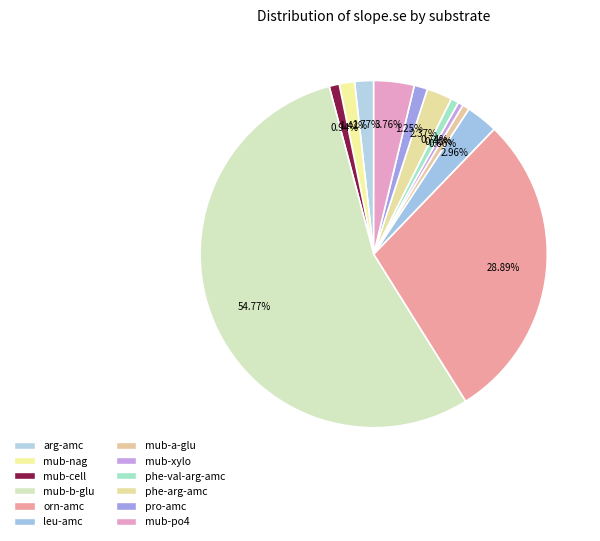

What is the change in value from mub-xylo to pro-amc?

+17.4